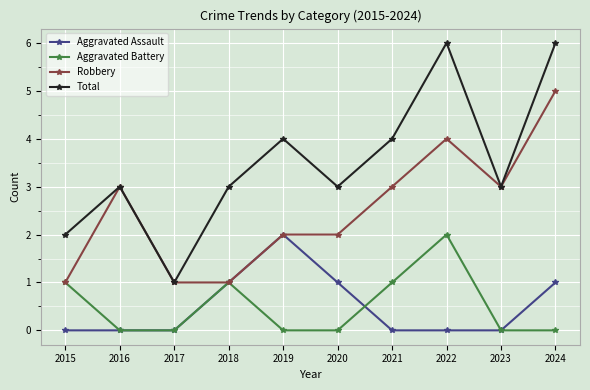

How many categories are shown in the chart?

10